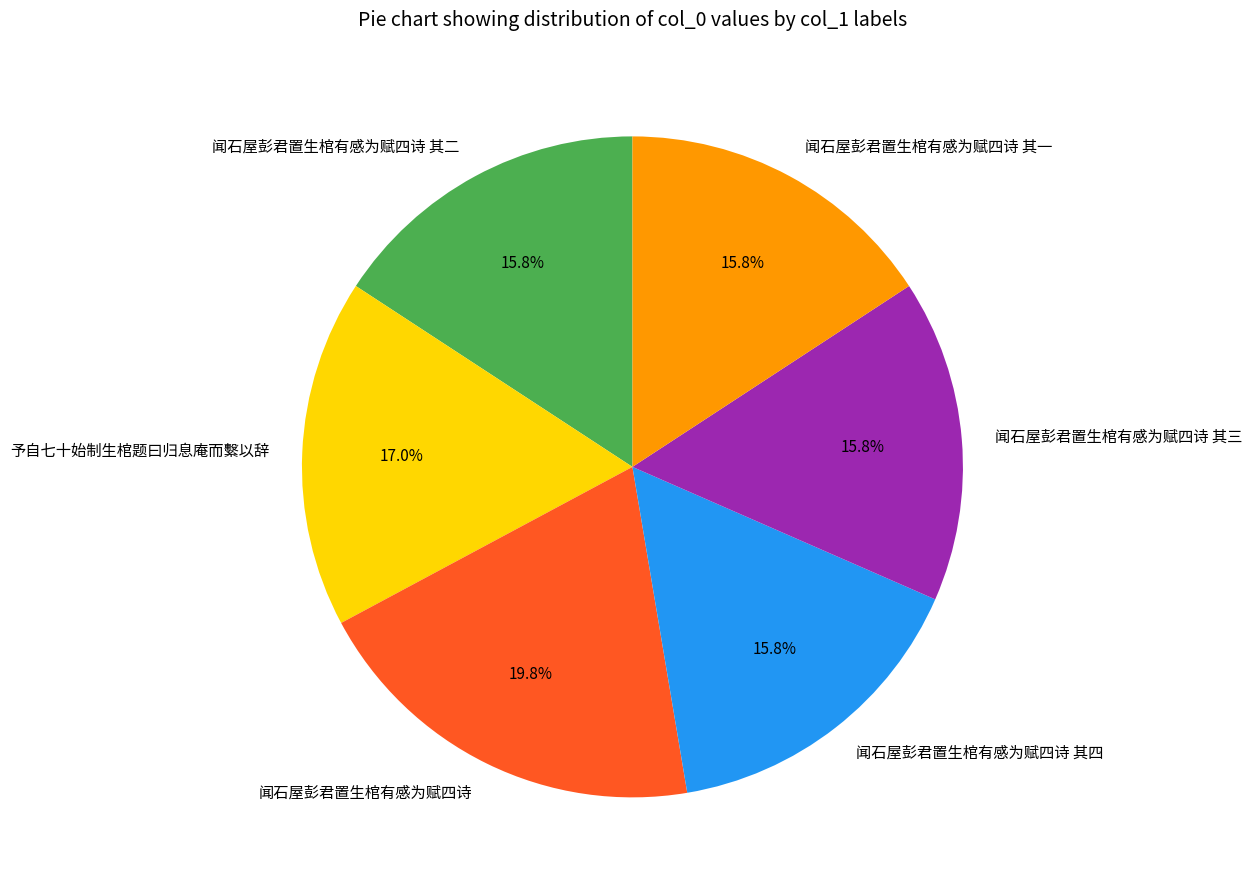

Is there a majority slice in this chart?

No